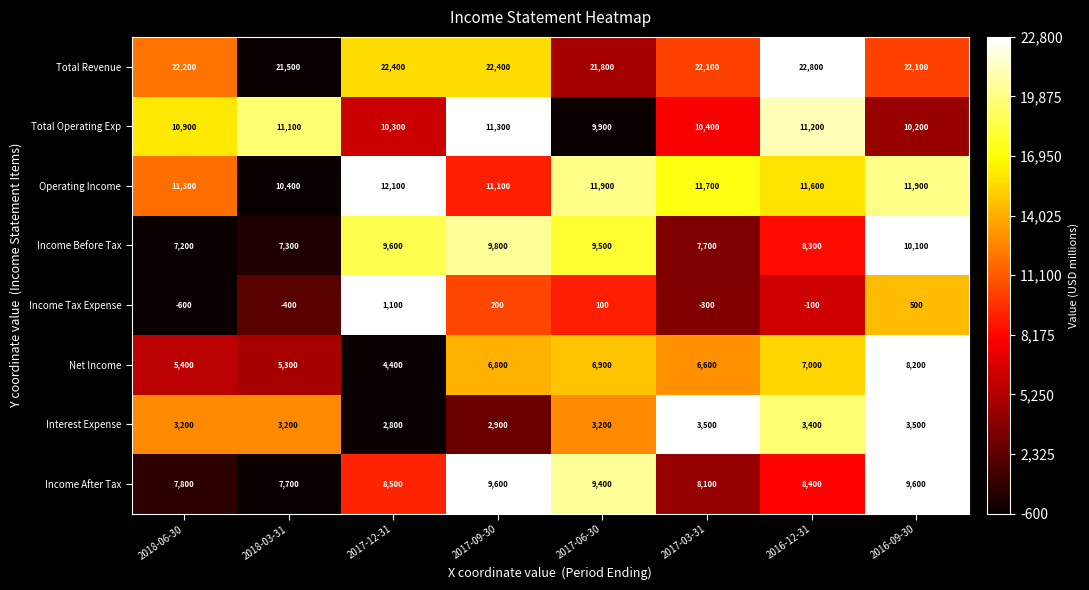

What is the difference between the maximum and minimum values in the Net Income series?

3800